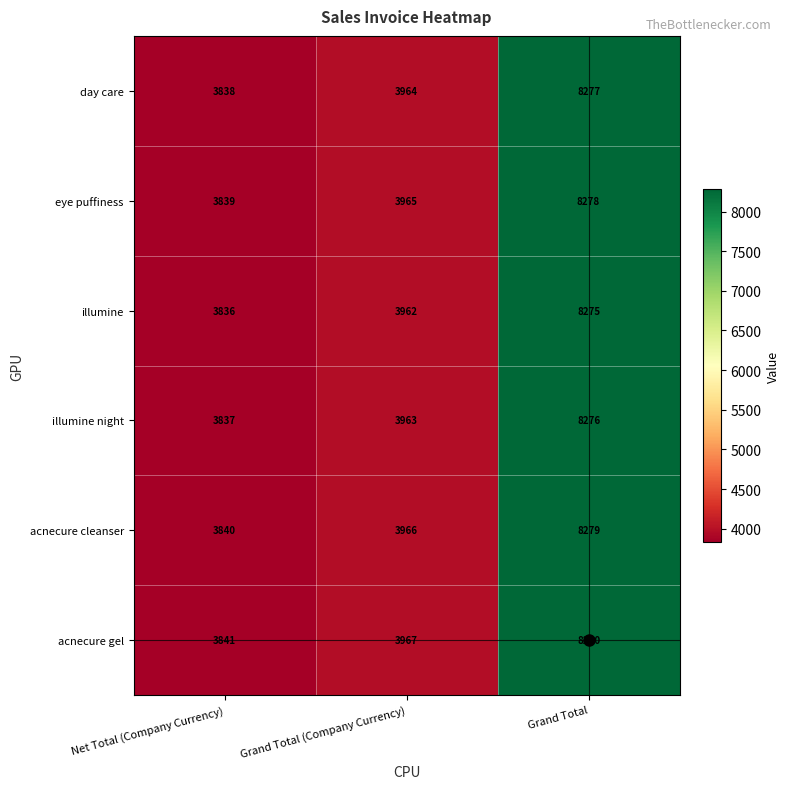

Which category has the lowest value across all series?

Net Total (Company Currency)